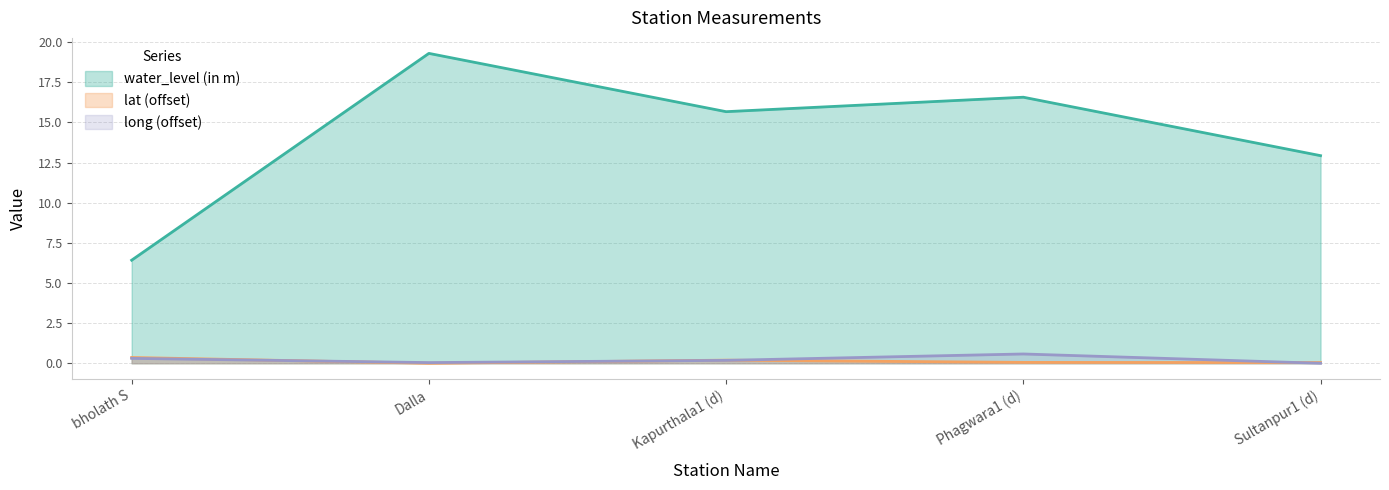

Reading left to right, extract all data points from this chart.

water_level (in m): bholath S=6.4	Dalla=19.3	Kapurthala1 (d)=15.7	Phagwara1 (d)=16.6	Sultanpur1 (d)=12.9
lat: bholath S=0.4	Dalla=0.0	Kapurthala1 (d)=0.2	Phagwara1 (d)=0.1	Sultanpur1 (d)=0.0
long: bholath S=0.3	Dalla=0.0	Kapurthala1 (d)=0.2	Phagwara1 (d)=0.6	Sultanpur1 (d)=0.0